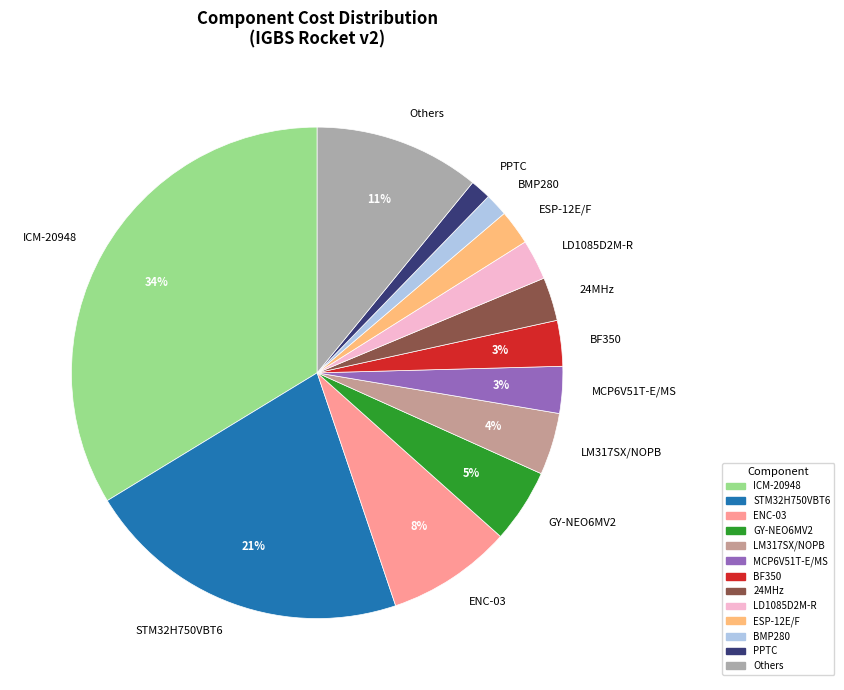

Is the sum of STM32H750VBT6 and GY-NEO6MV2 greater than half?

No